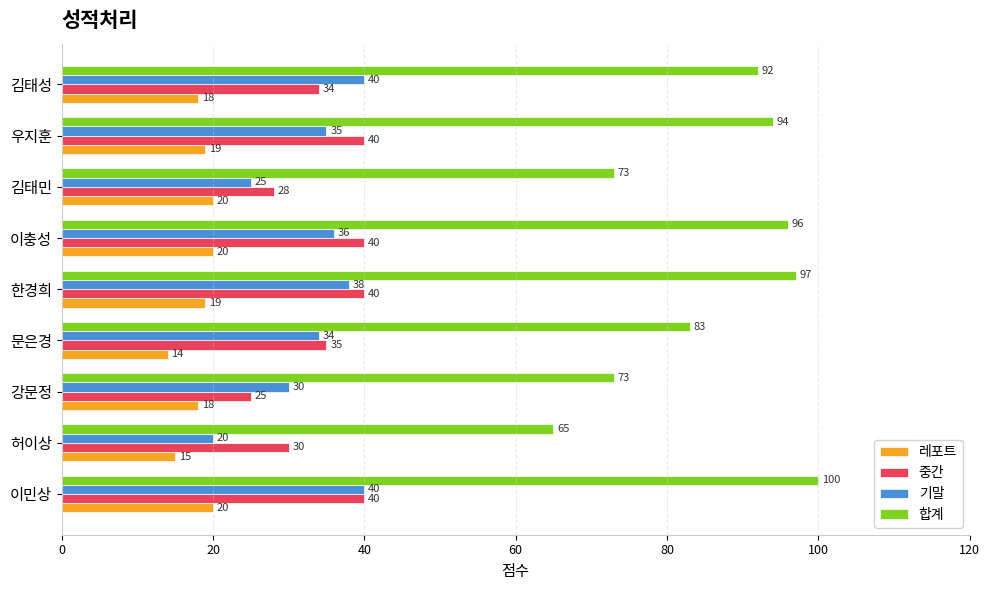

Which series has the largest total across all categories?

합계